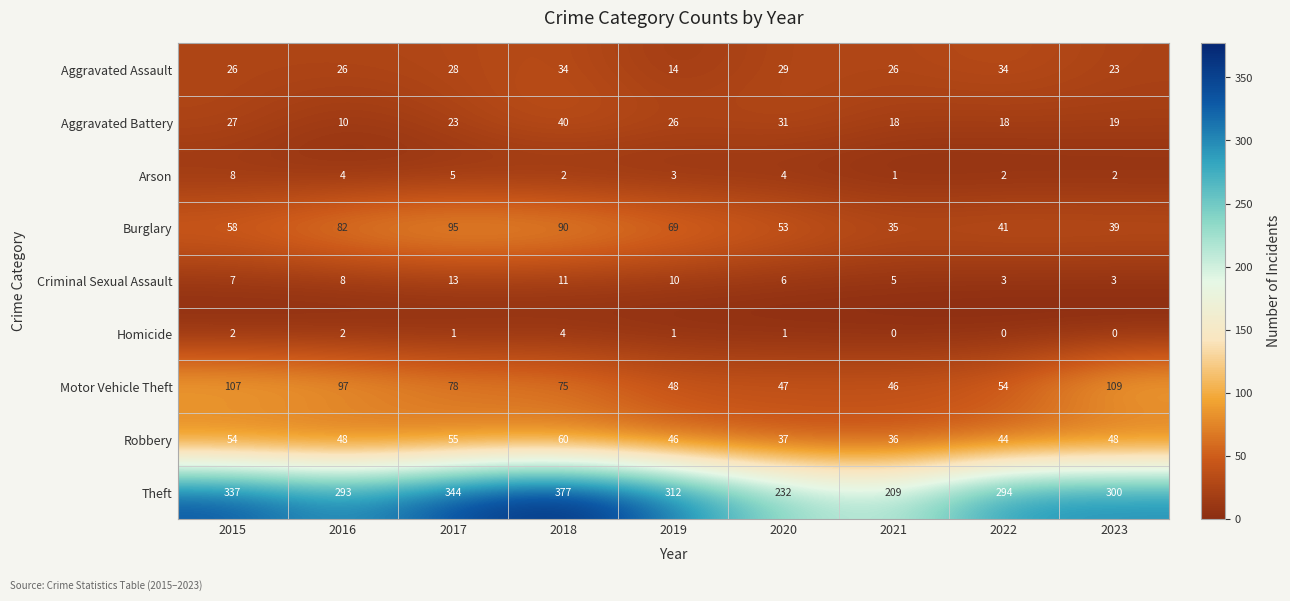

Which category has the highest value in the Homicide series?

2018